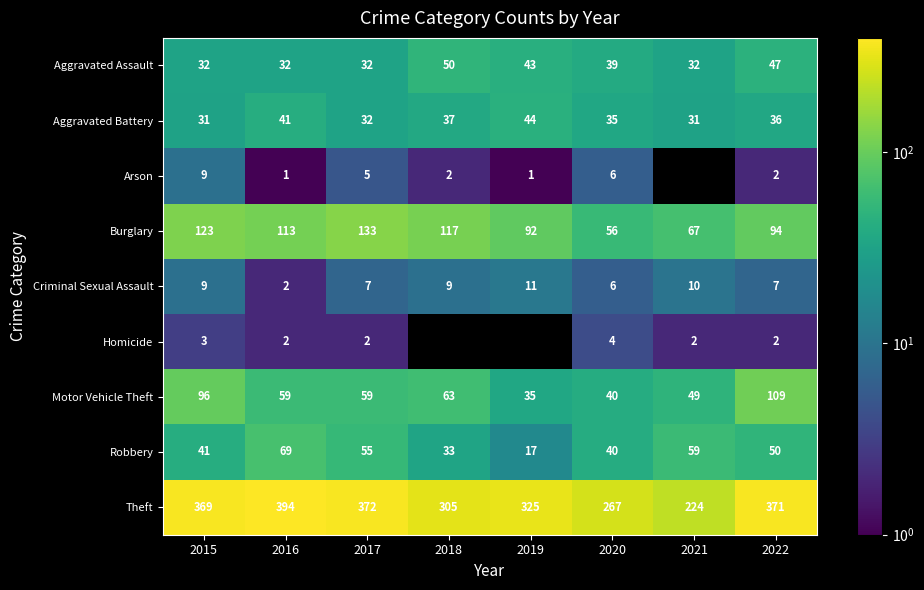

At which label does Theft reach its peak?

2016